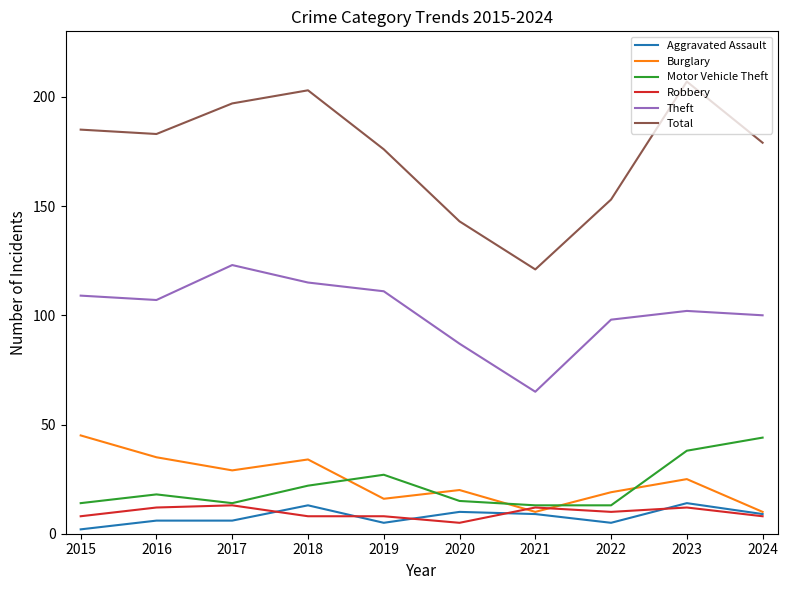

The Motor Vehicle Theft series shows 13 at 2021. True or false?

True